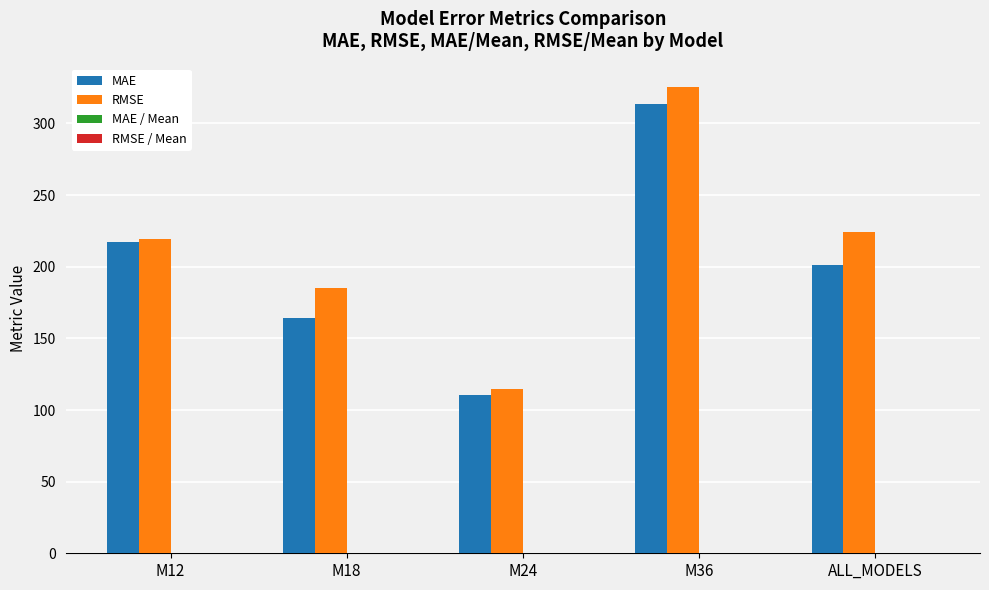

What is the sum of all RMSE values?

1068.6